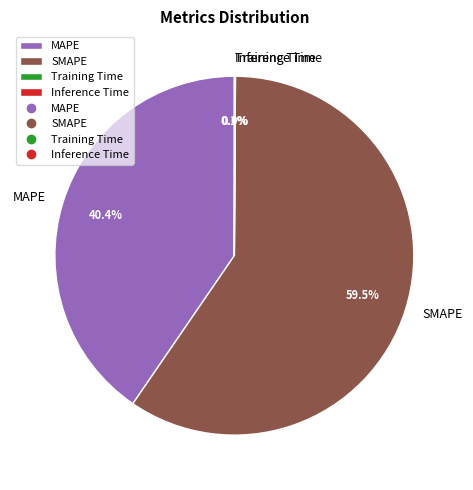

Which slice represents more than half of the pie?

SMAPE